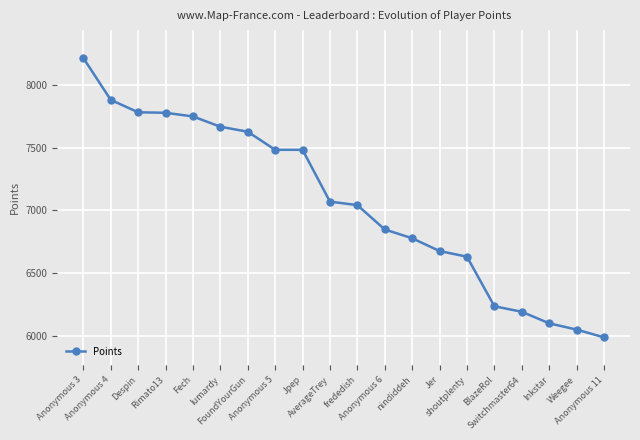

What is the sum of the values at Anonymous 11 and FoundYourGun?

13615